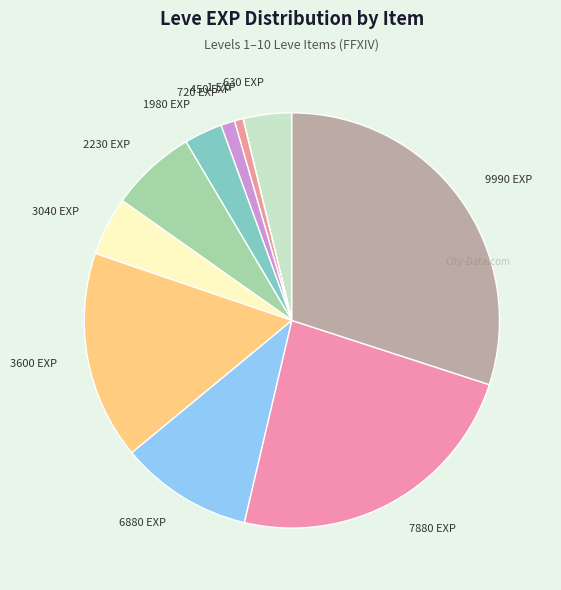

Which slice is the largest?

9990 EXP